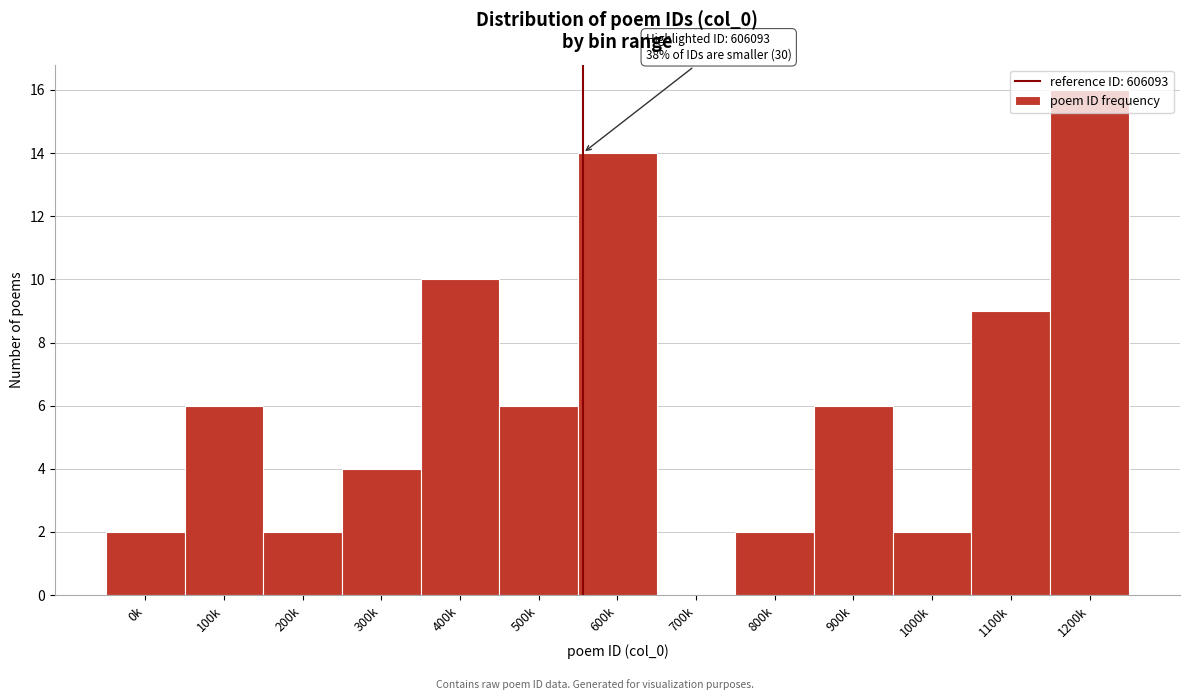

What is the change in value from 100k to 600k?

+8